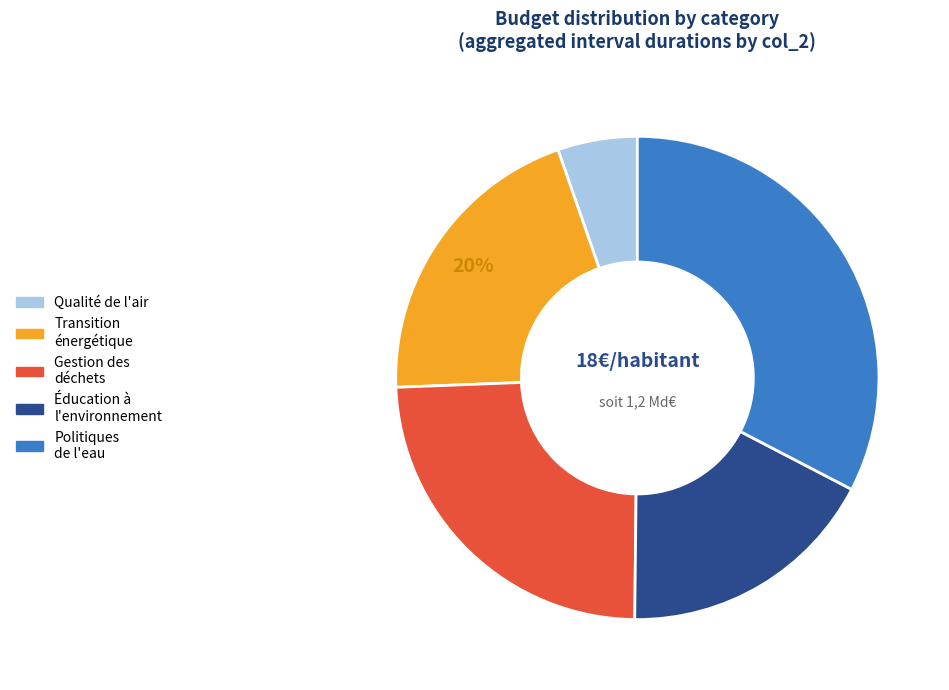

How many slices are in this pie chart?

5